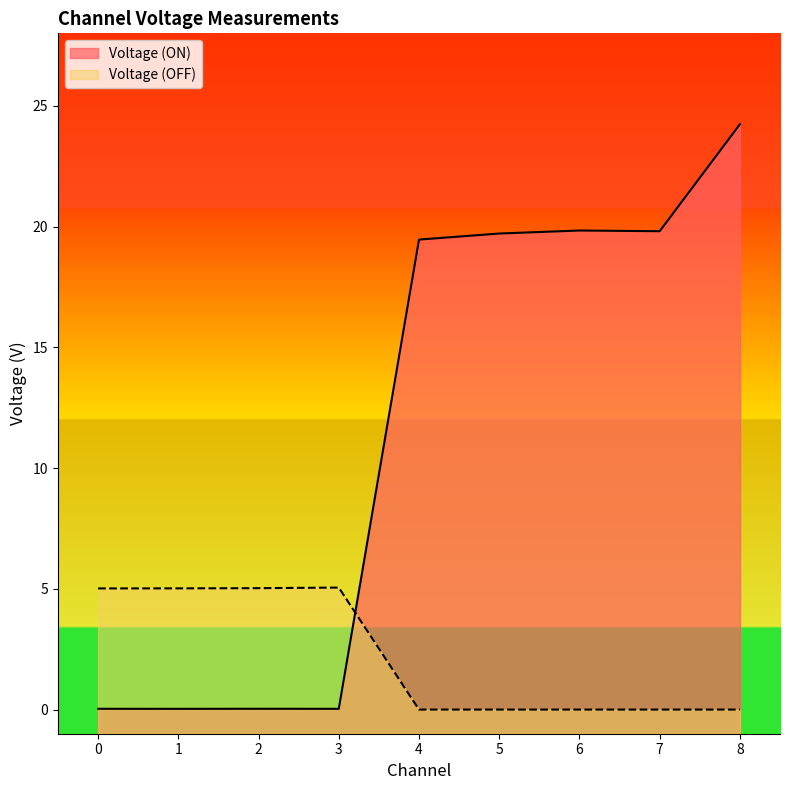

What is the sum of all Voltage (ON) values?

103.2